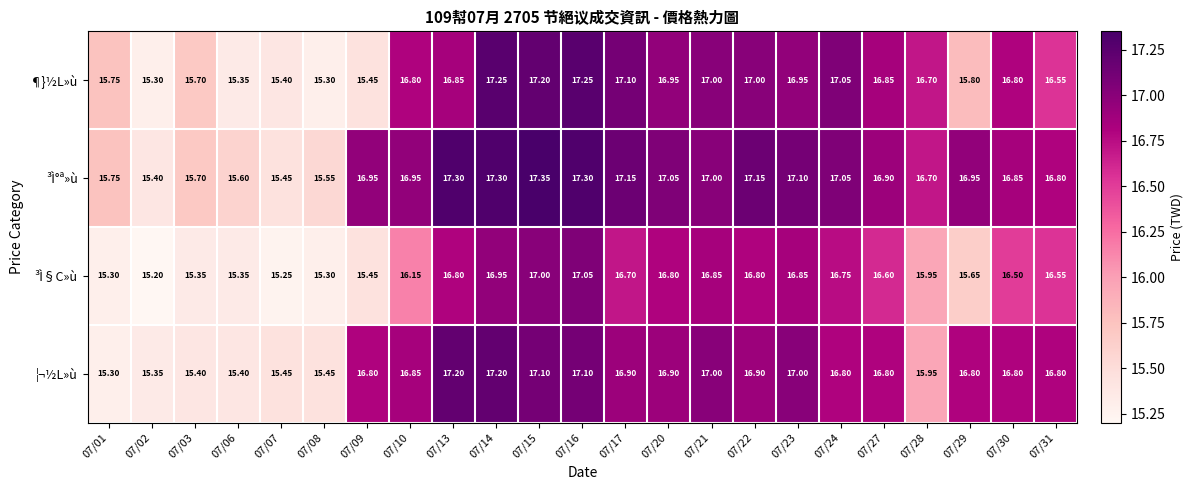

Which series changed the most between 07/14 and 07/22?

¦¬½L»ù